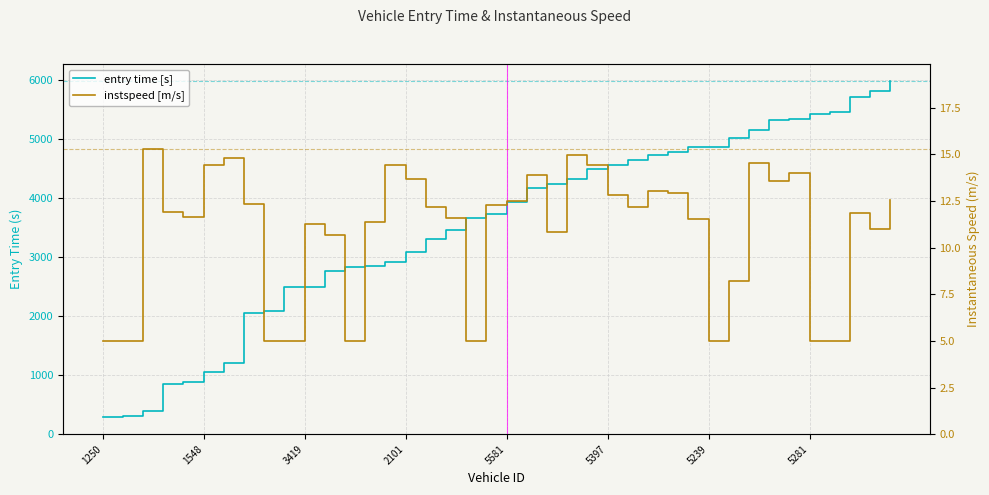

What position from the left is 12?

13